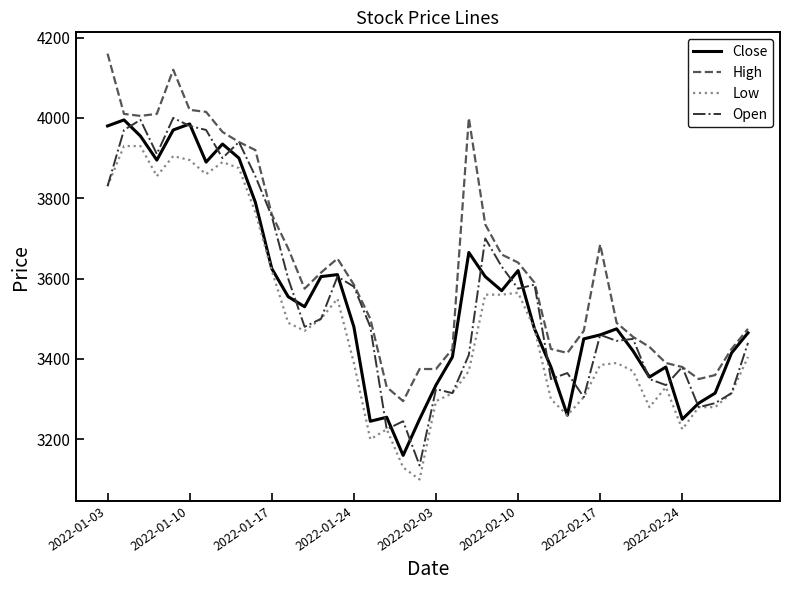

Which series has the largest total across all categories?

High